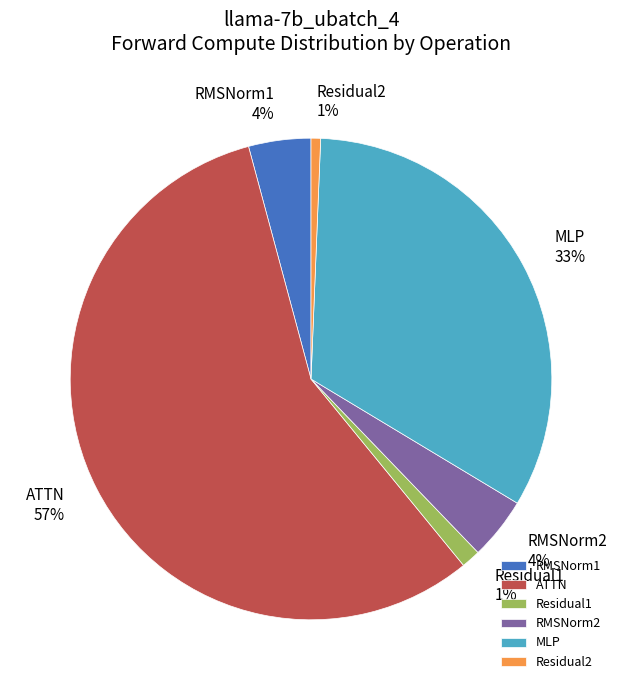

Between MLP and RMSNorm1, which is larger?

MLP